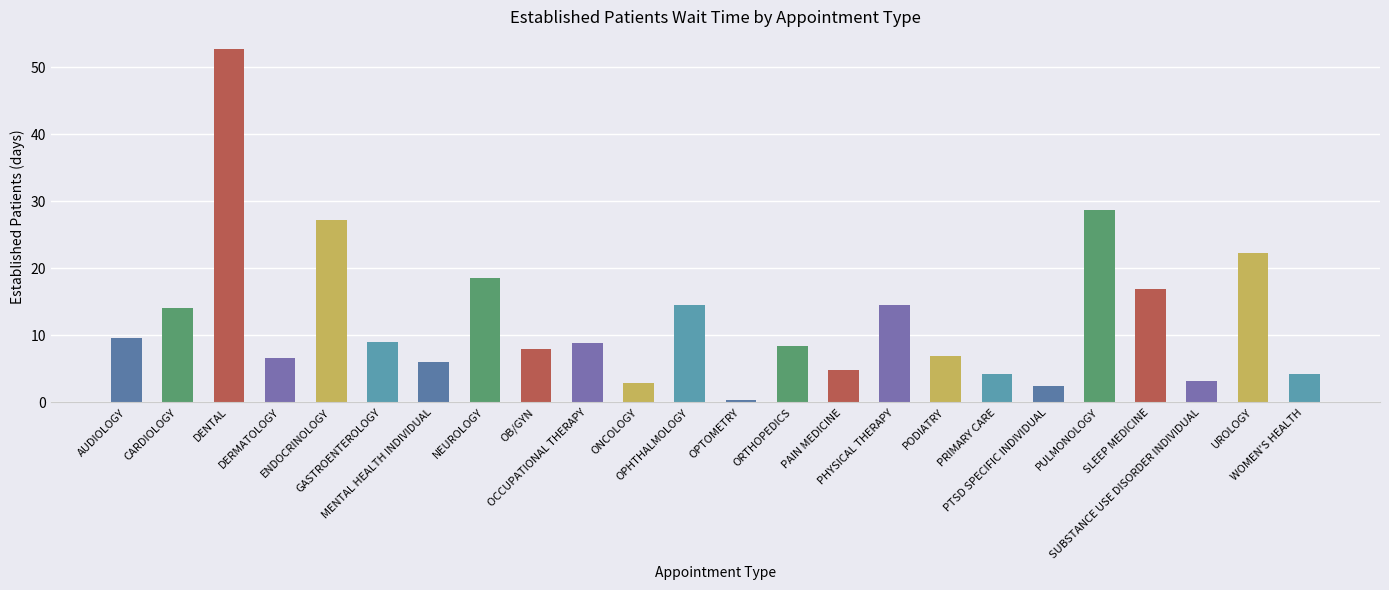

How many data points does each series have?

24